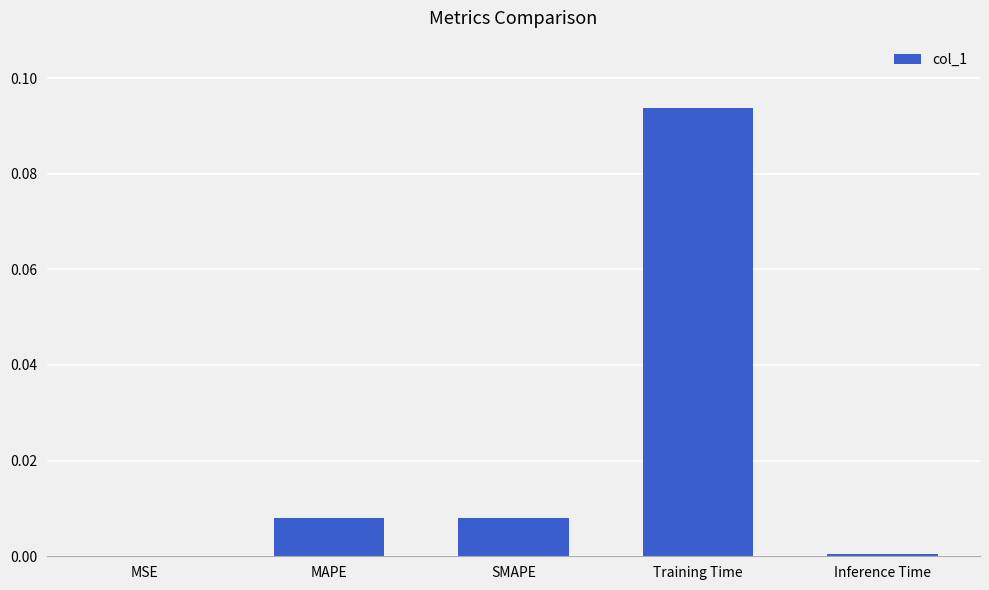

Which category has the highest value across all series?

Training Time